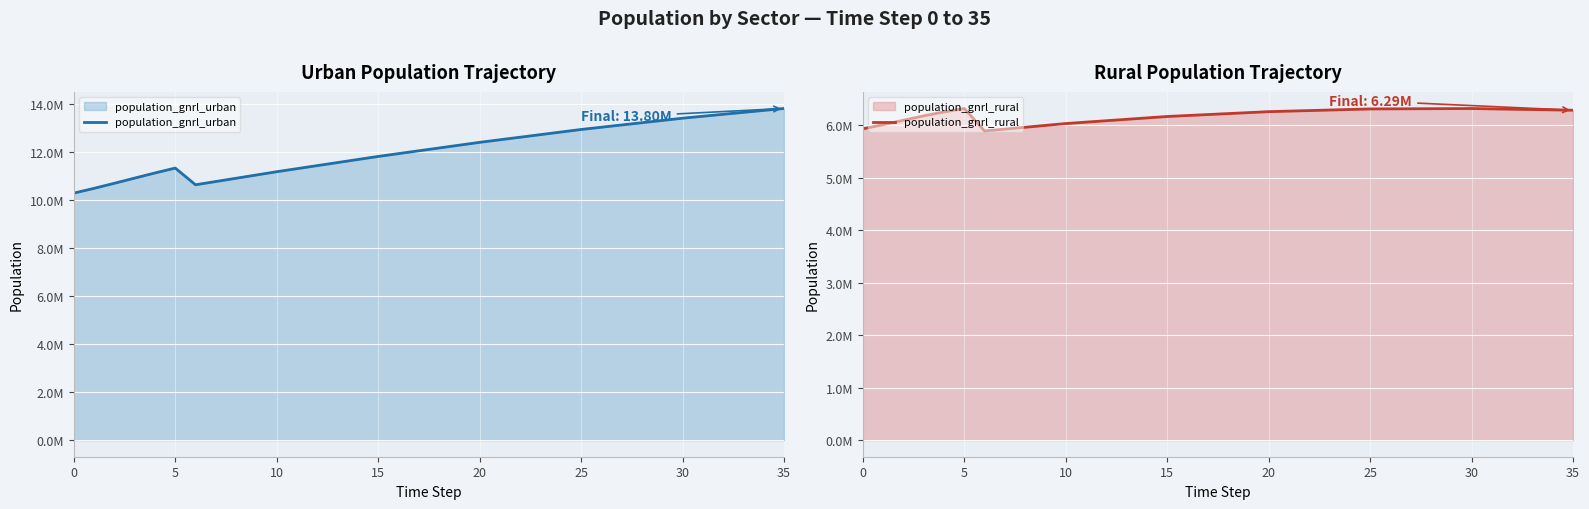

Reading left to right, what are all the values shown in this chart?

population_gnrl_urban: 10278097.7	10477465.6	10687236.2	10903408.8	11116708.2	11320845.9	10625274.8	10761144.7	10897014.5	11032884.4	11168754.3	11295897.8	11423041.4	11550185.0	11677328.6	11804472.1	11921797.7	12039123.3	12156448.9	12273774.5	12391100.0	12498149.5	12605198.9	12712248.4	12819297.9	12926347.3	13020238.0	13114128.7	13208019.4	13301910.1	13395800.8	13476723.4	13557646.0	13638568.6	13719491.2	13800413.8
population_gnrl_rural: 5933924.3	6013650.4	6098119.8	6180950.2	6256948.8	6322214.1	5893282.3	5928675.1	5964068.0	5999460.8	6034853.6	6061748.2	6088642.9	6115537.5	6142432.1	6169326.7	6187758.8	6206190.8	6224622.8	6243054.9	6261486.9	6271848.9	6282210.9	6292572.9	6302934.8	6313296.8	6314840.2	6316383.5	6317926.8	6319470.2	6321013.5	6314549.7	6308085.9	6301622.1	6295158.2	6288694.4